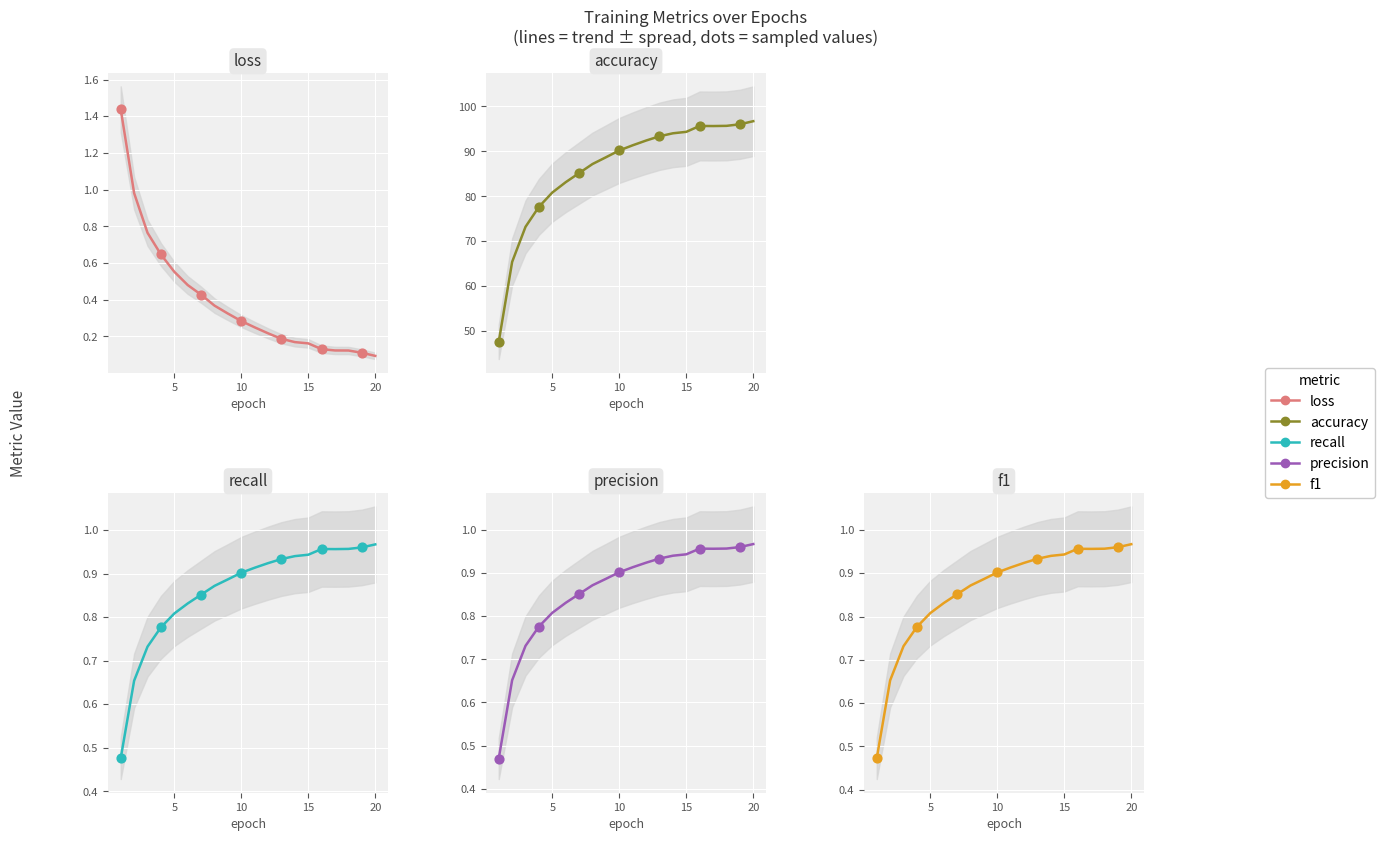

Is the value of loss at 18 greater than the value of recall at 9?

No